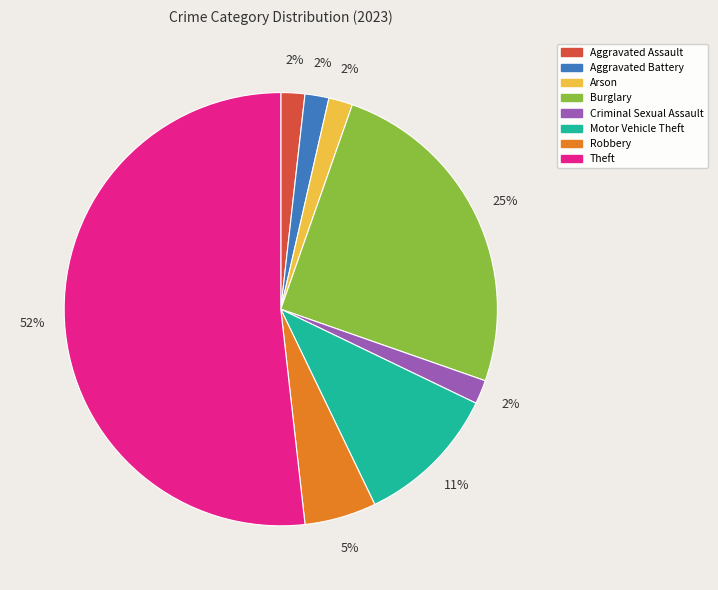

To the nearest percent, what portion does Aggravated Battery represent?

2%